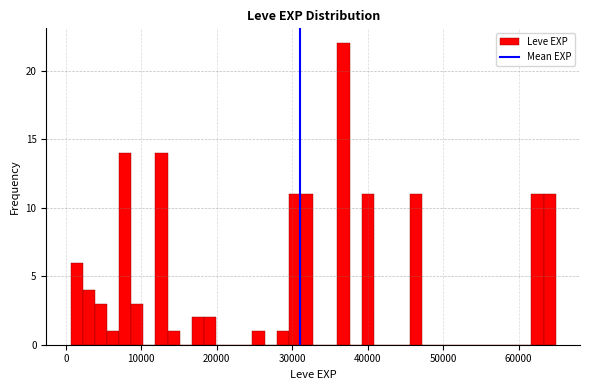

Around what value on the x-axis is the tallest bar? Give the approximate position of its centre, as read against the axis.

37000